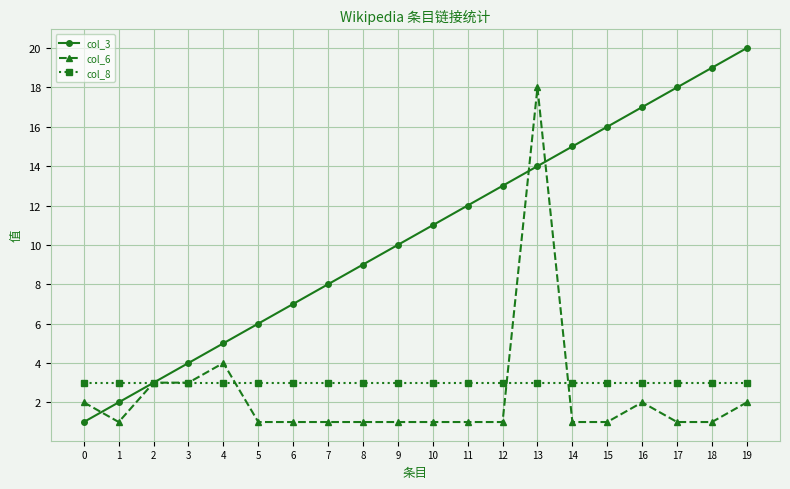

What is the maximum value shown in the chart?

20